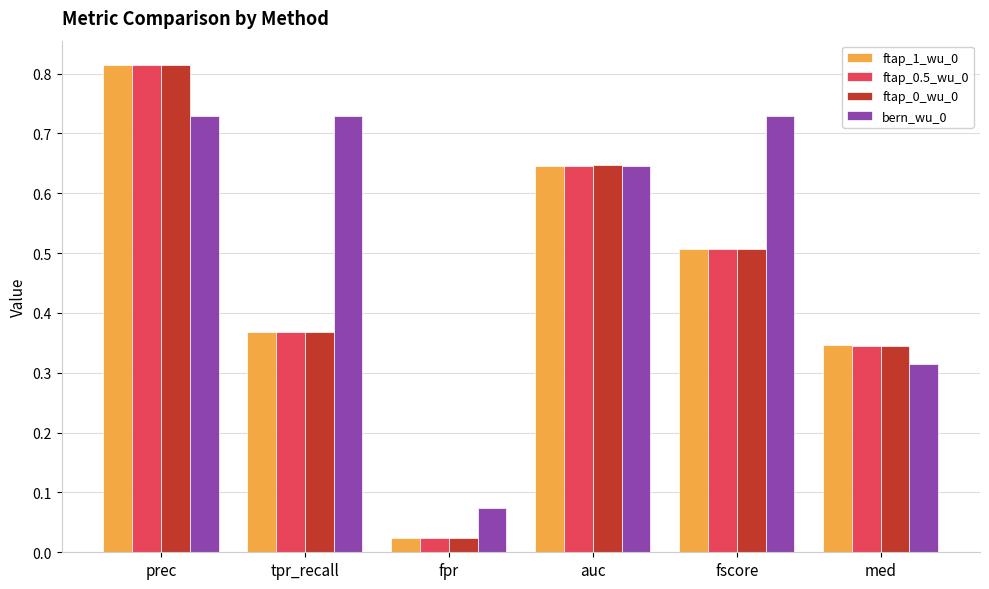

What is the sum of all ftap_1_wu_0 values?

2.7